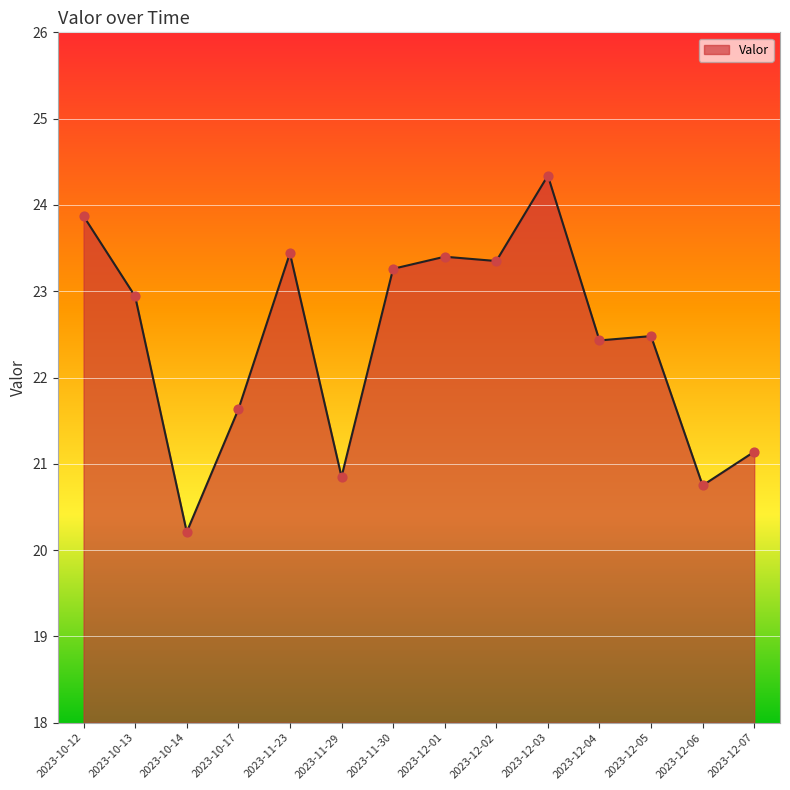

Between 2023-10-17 and 2023-12-04, which is larger?

2023-12-04